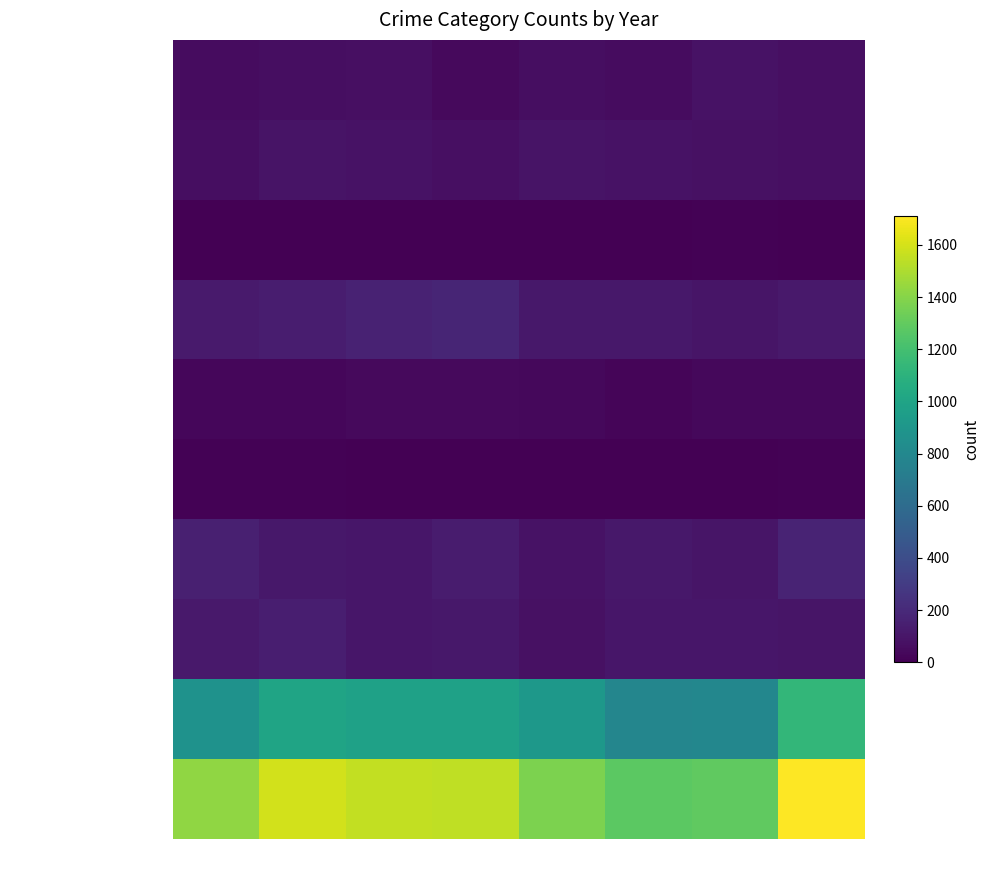

Between 2015 and 2021, which series saw the biggest shift?

Total